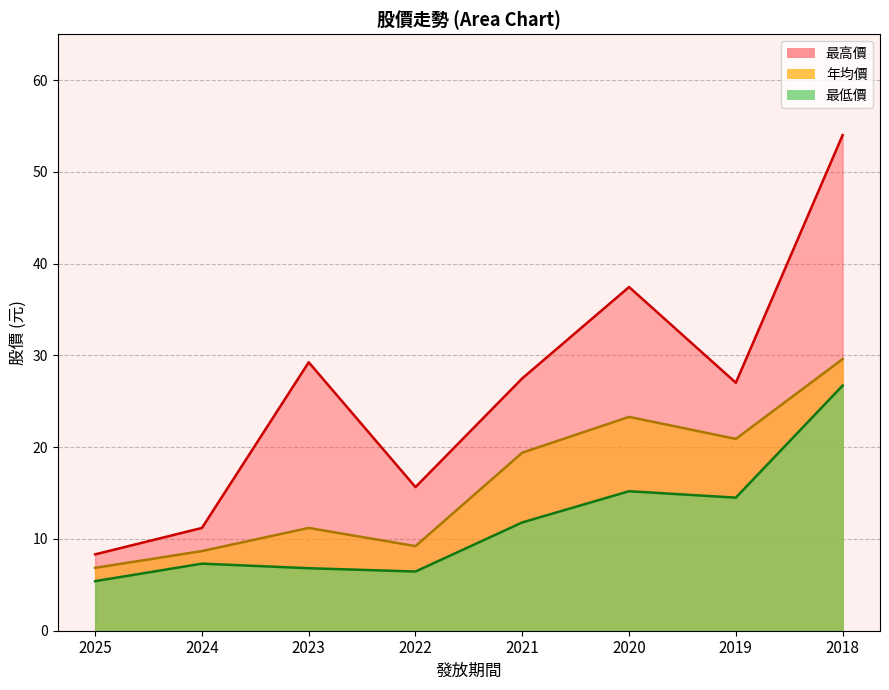

What is the difference between the 年均價 values at 2019 and 2023?

9.7